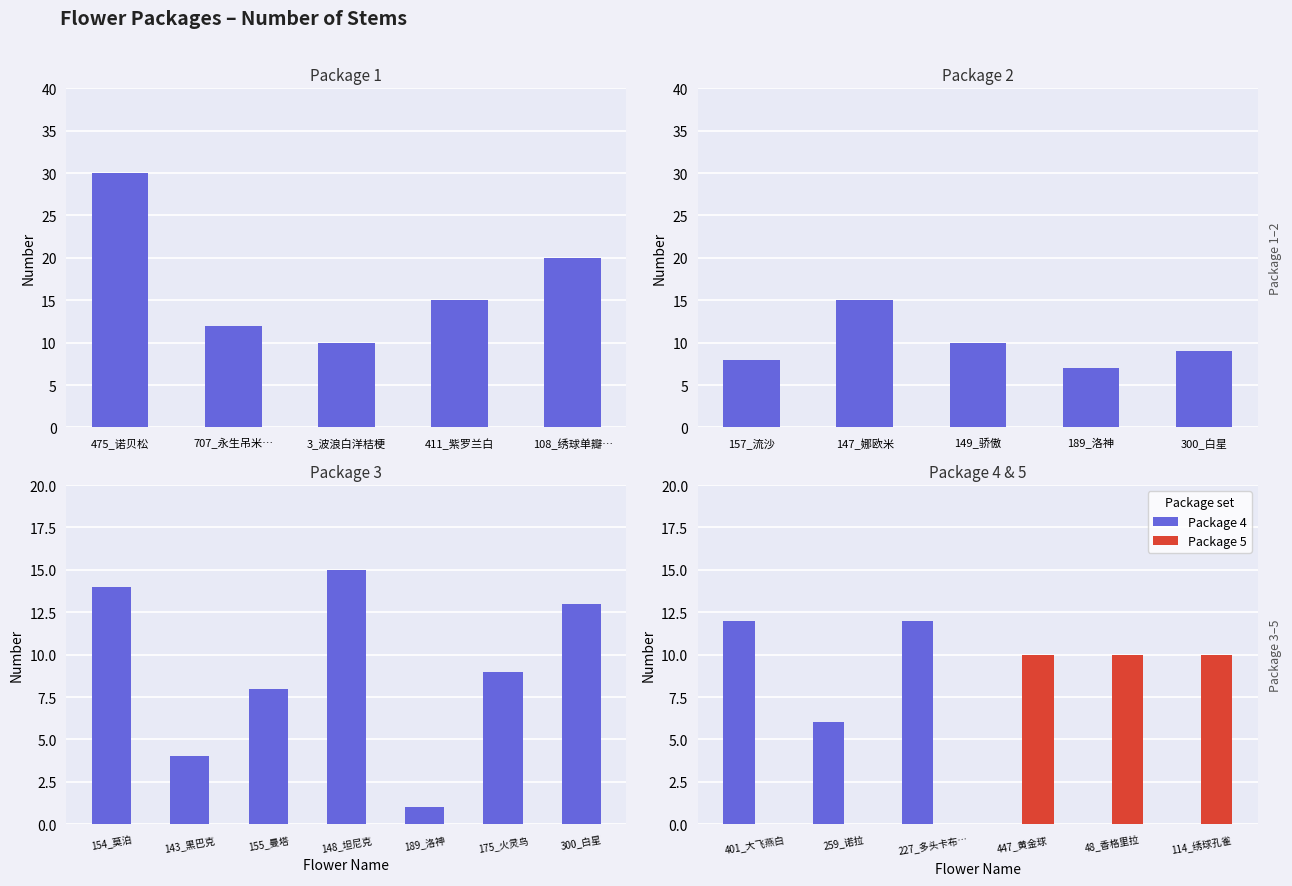

True or false: Package 4 has a value of 6 at 48_香格里拉.

False